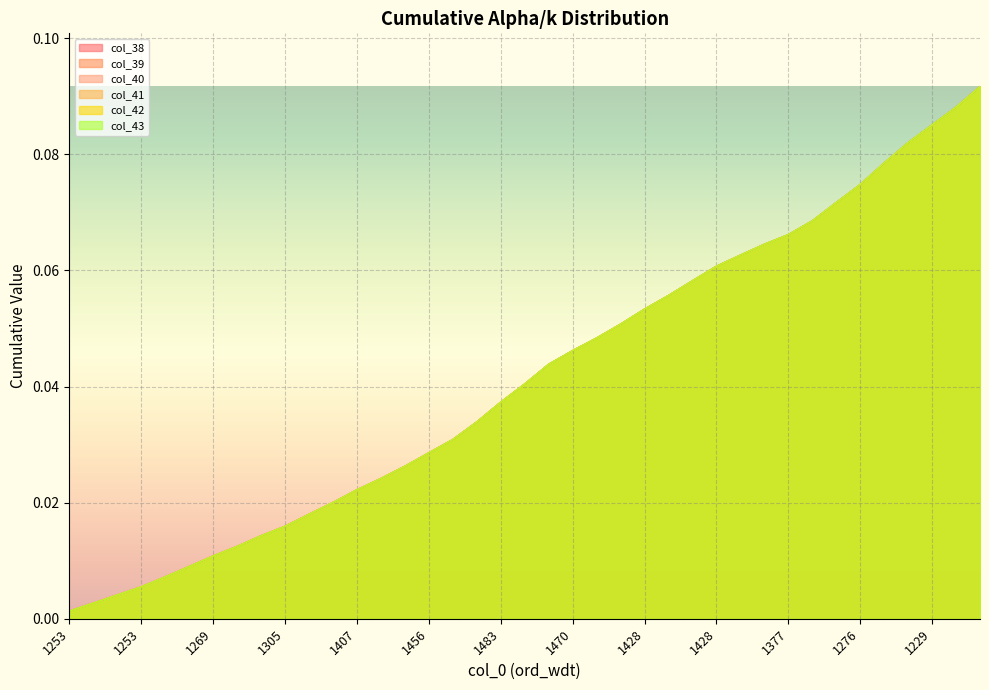

True or false: col_43 and col_41 cross at least once.

False